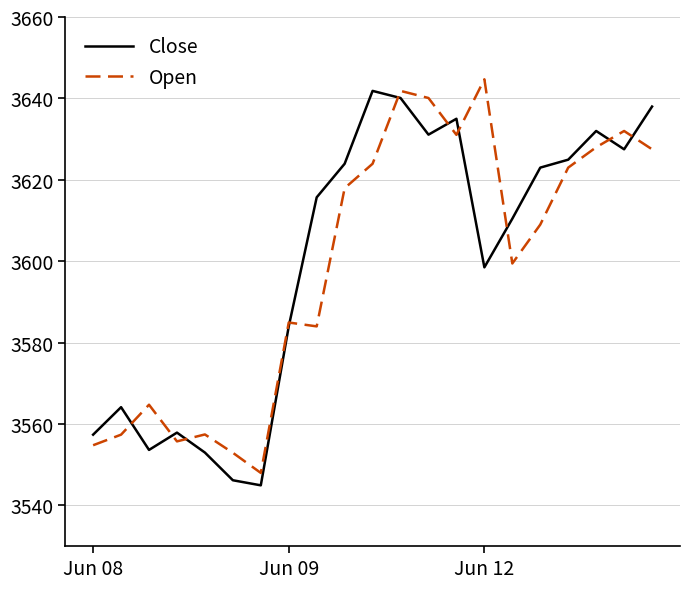

What is the minimum value for Open?

3548.0